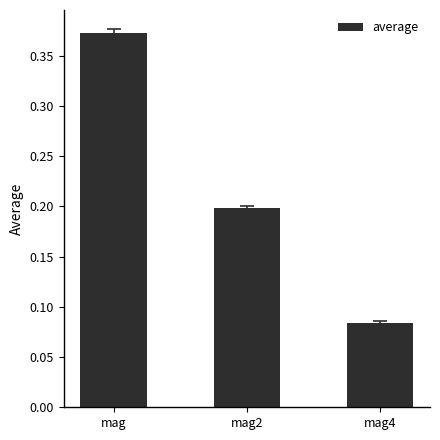

Is it true that the value at mag4 is 0.0?

False